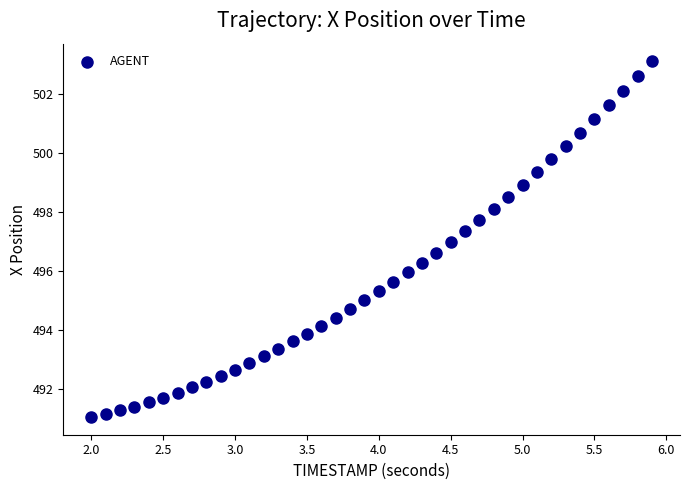

What is the range of X values (max minus min)?

3.9